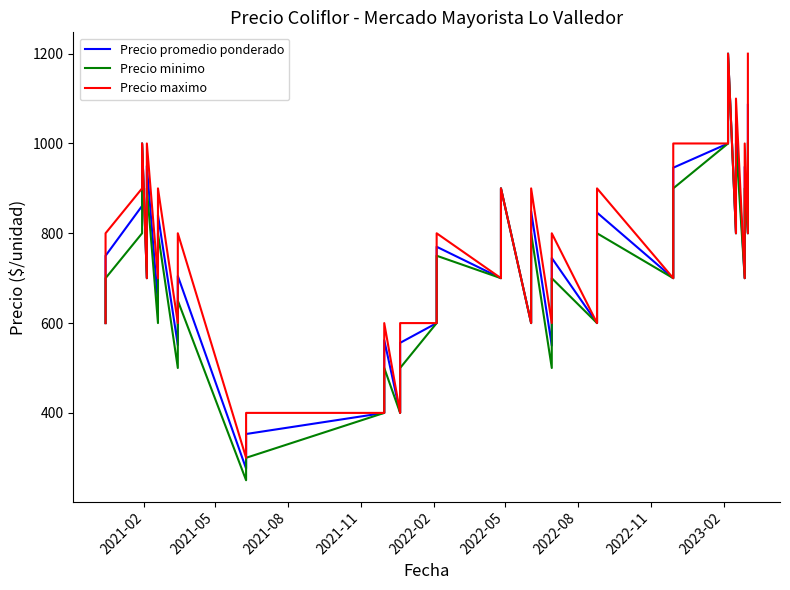

Which series has the widest spread of values?

Precio minimo